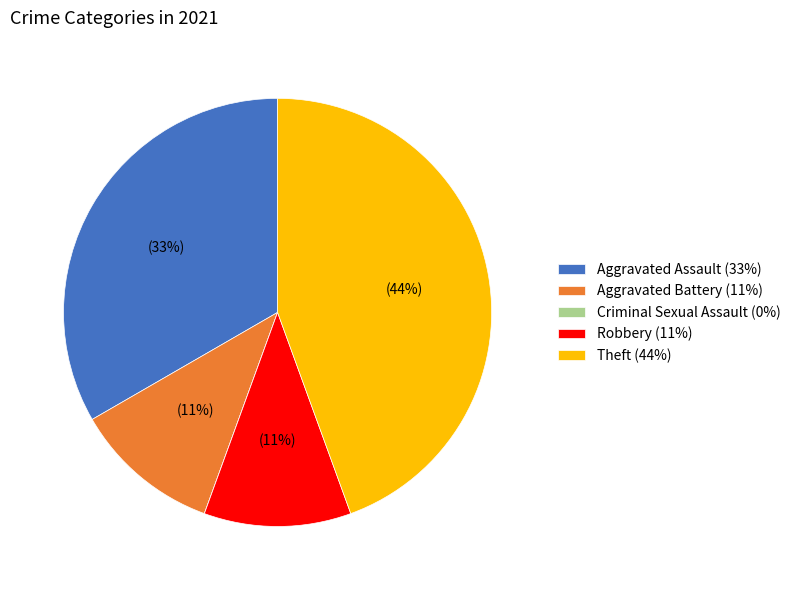

To the nearest percent, what is the combined percentage of Theft (44%) and Aggravated Assault (33%)?

78%